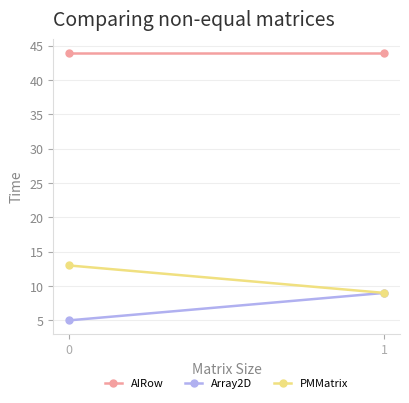

What is the minimum value for PMMatrix?

9